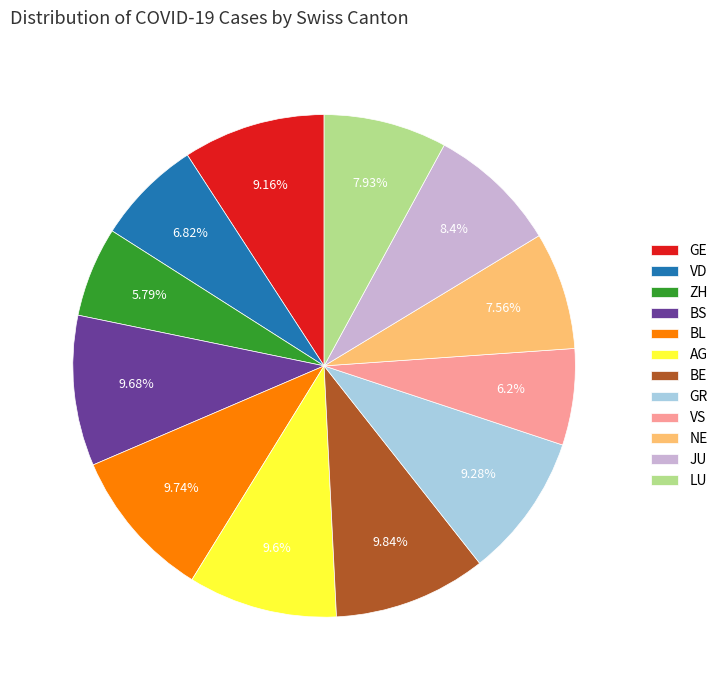

Between VS and AG, which is larger?

AG